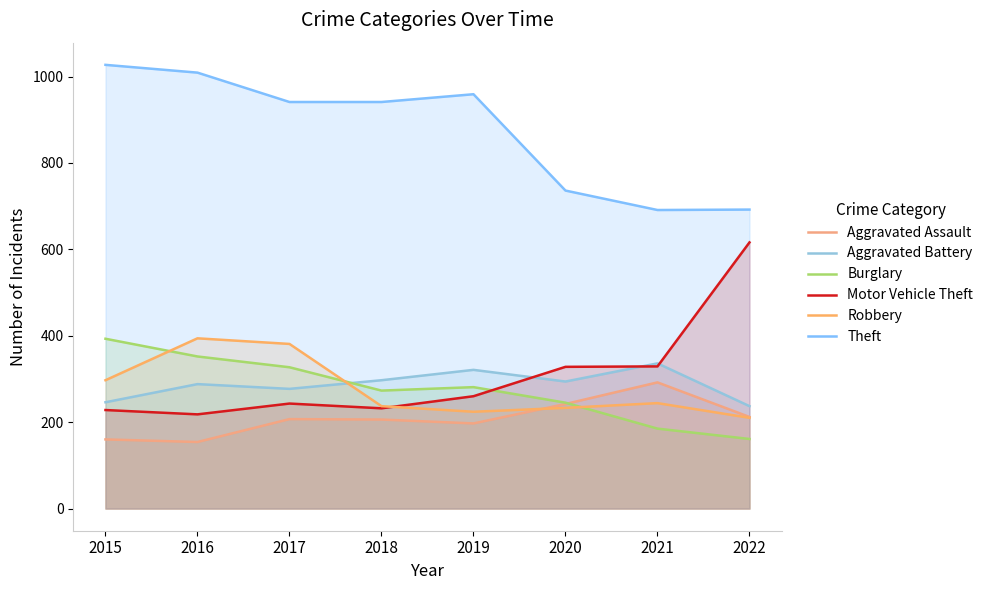

Reading left to right, extract all data points from this chart.

Aggravated Assault: 160	154	207	206	197	242	292	212
Aggravated Battery: 246	288	277	297	321	294	336	237
Burglary: 393	352	327	273	281	245	185	161
Motor Vehicle Theft: 228	218	243	232	260	328	329	616
Robbery: 297	394	381	237	224	233	244	210
Theft: 1027	1009	941	941	959	736	691	692